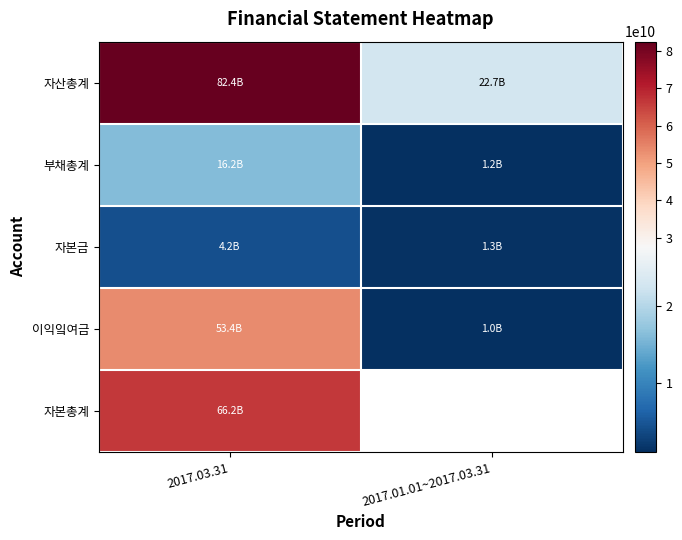

Which series changed the most between 2017.03.31 and 2017.01.01~2017.03.31?

자산총계